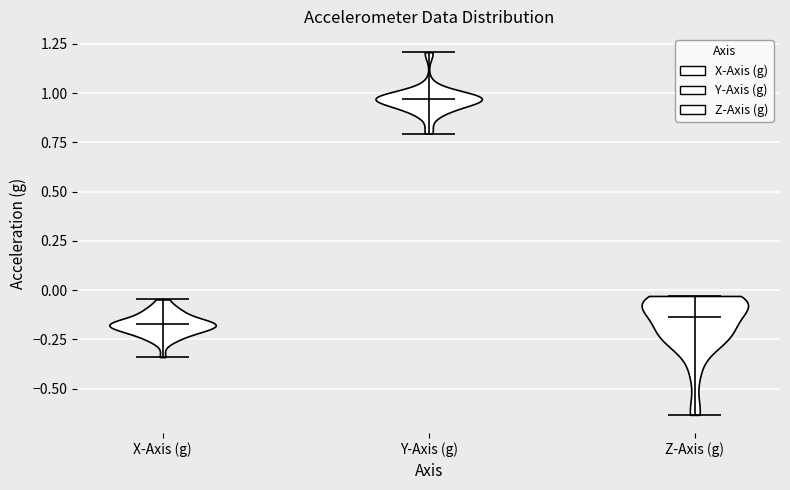

Which violin has the highest median line?

Y-Axis (g)